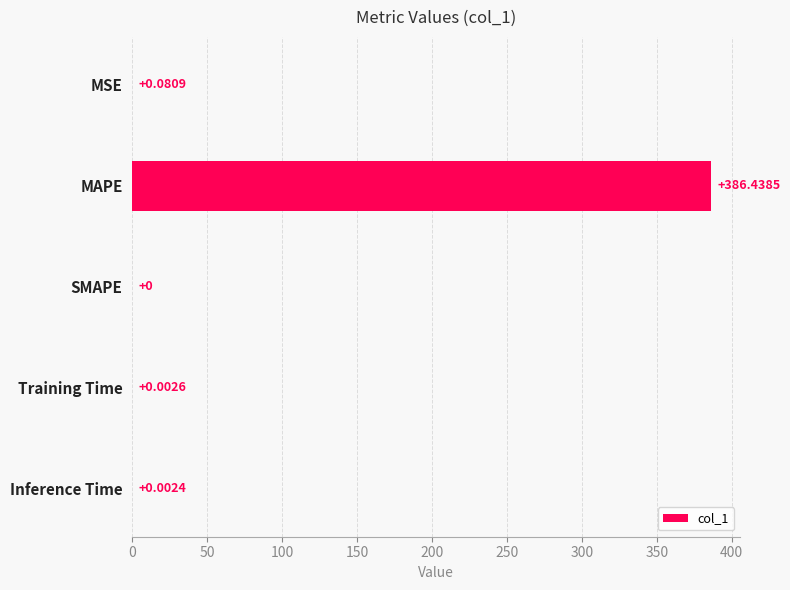

How many data points does each series have?

5